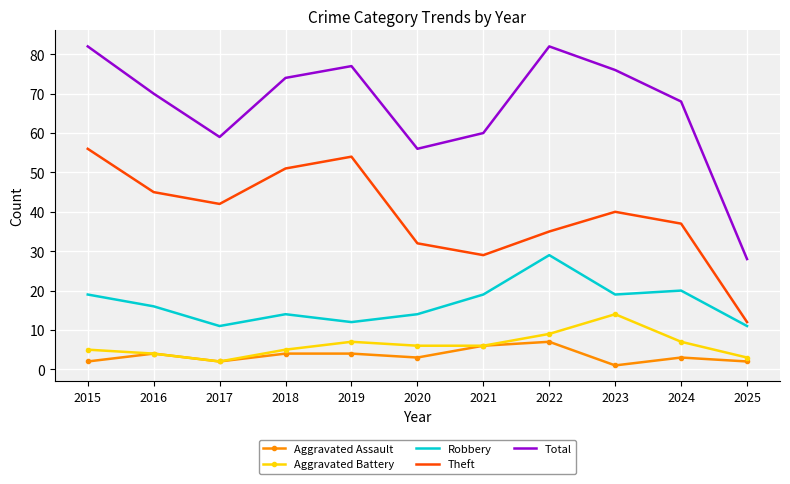

List the series in order of their peak value, highest first.

Total, Theft, Robbery, Aggravated Battery, Aggravated Assault